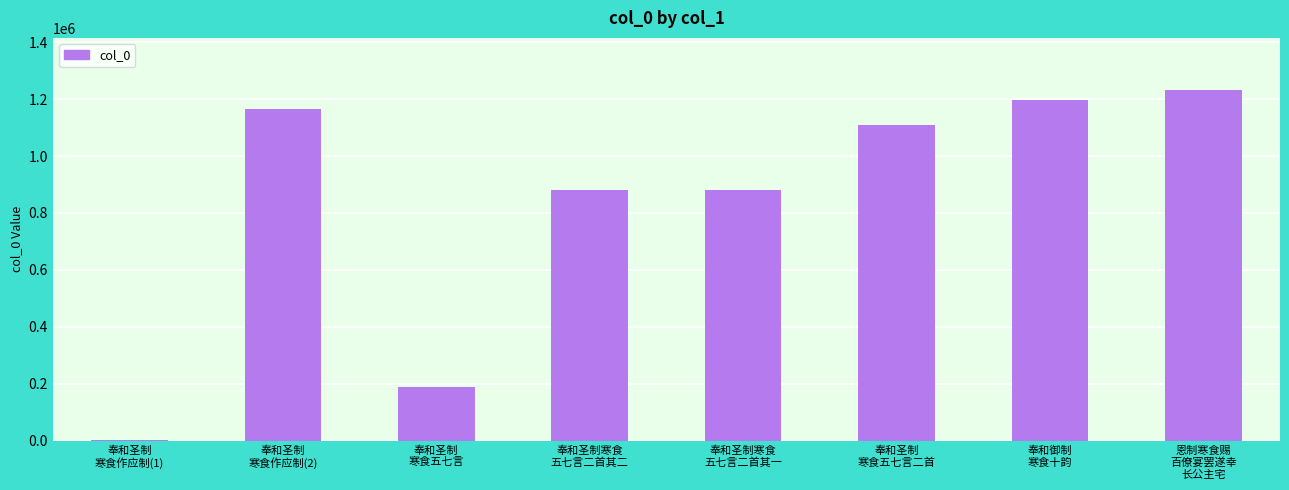

At which category does the chart reach its peak across all series?

恩制寒食赐
百僚宴罢遂幸
长公主宅